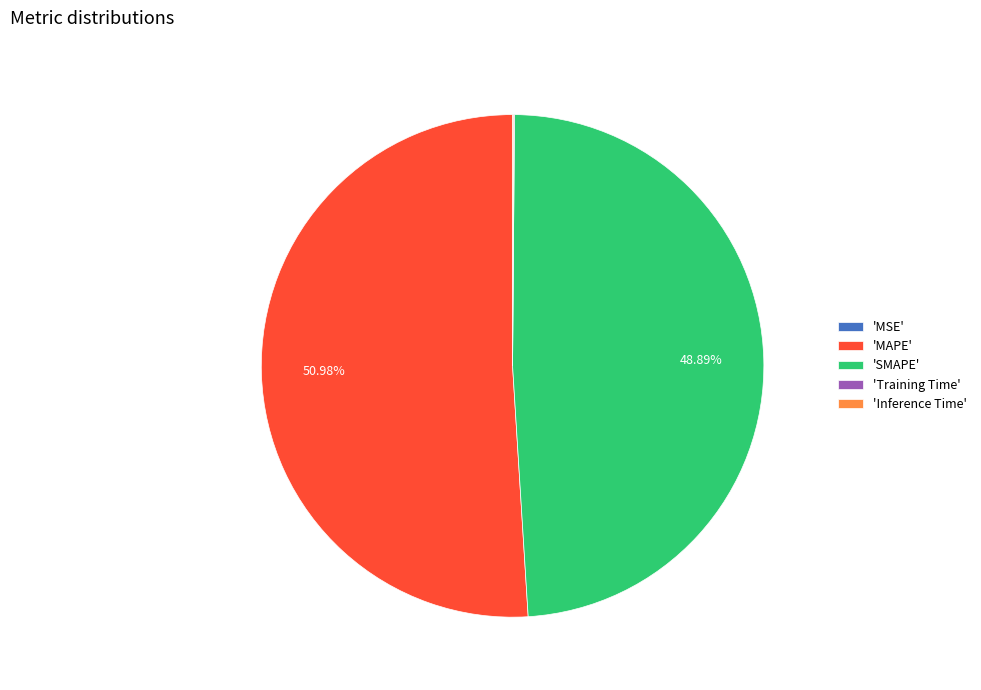

Which slice is the largest?

'MAPE'